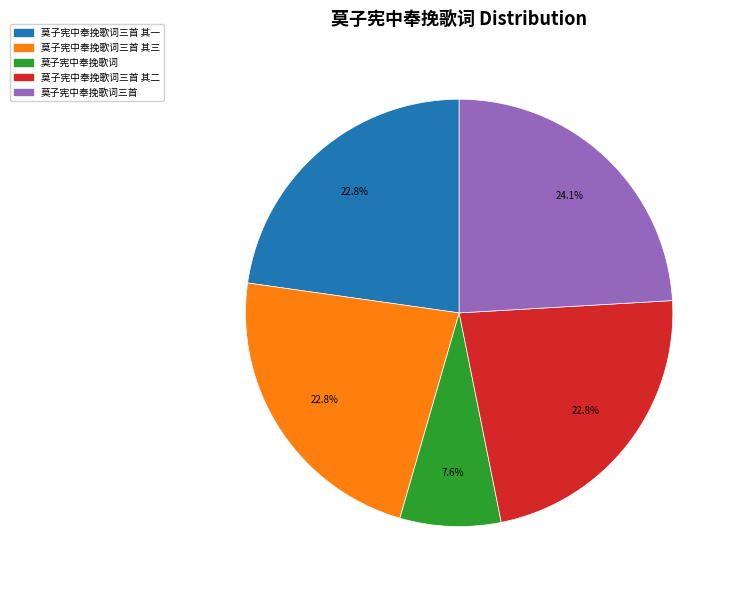

Is there any slice that represents more than half of the pie?

No